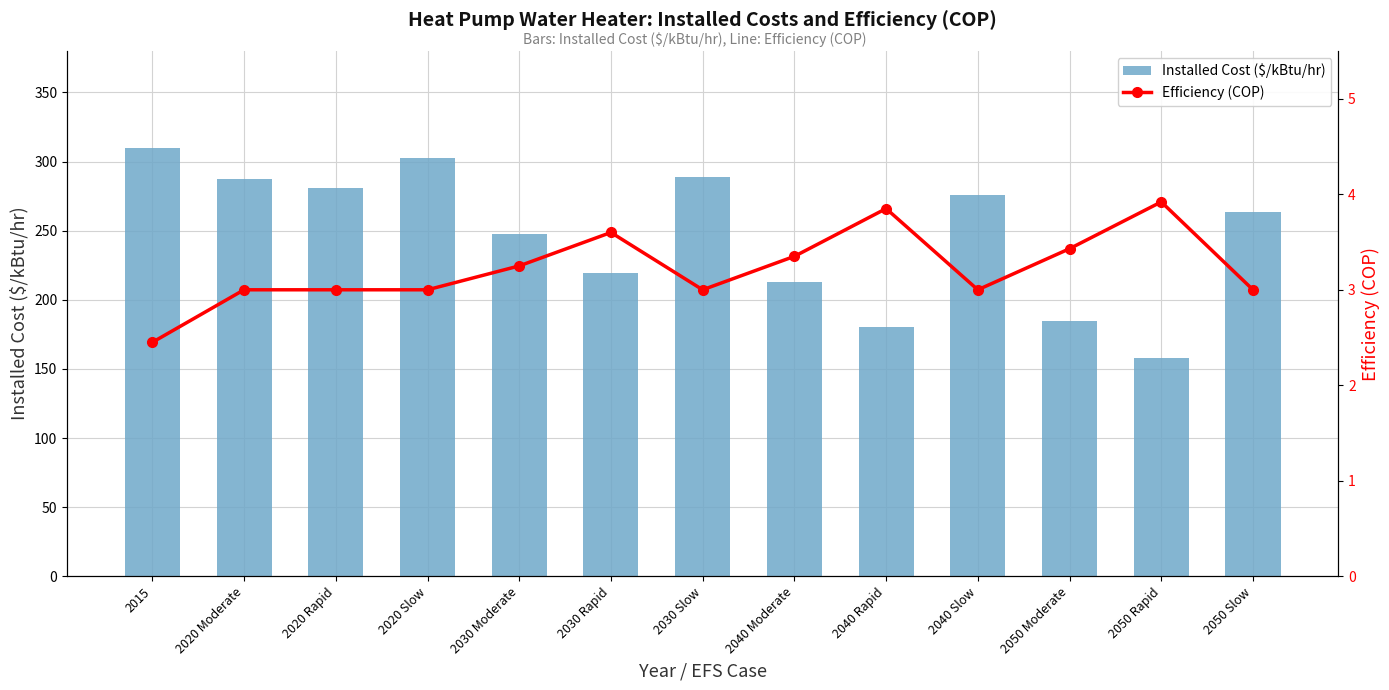

At which category is the sum across all series the highest?

2015